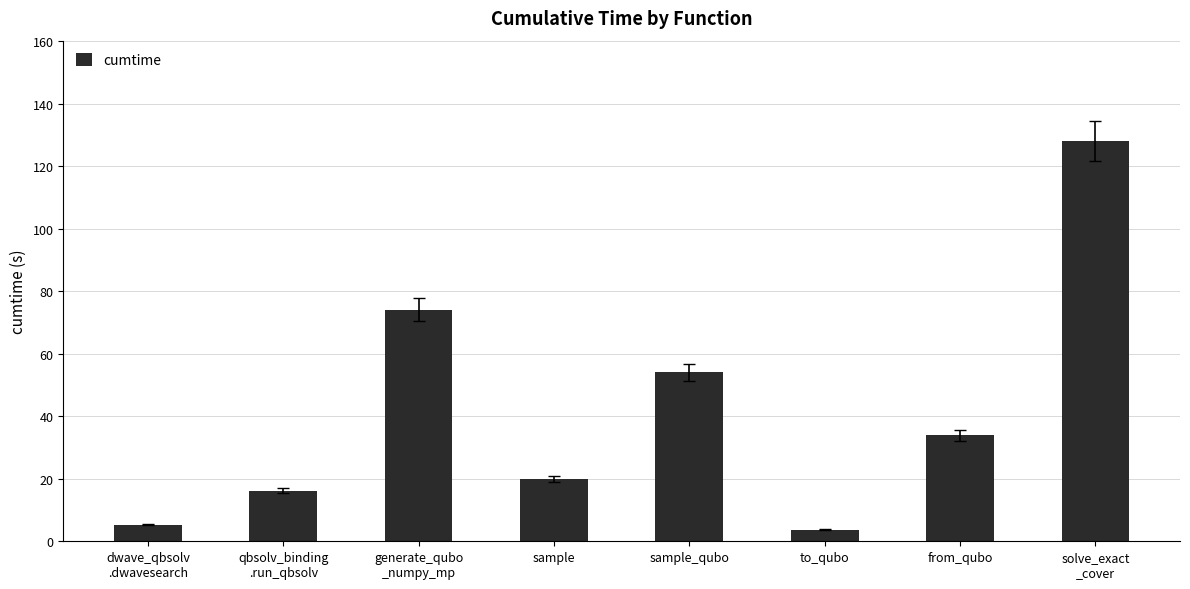

Reading left to right, extract all data points from this chart.

5.4	16.2	74.0	19.9	54.1	3.7	33.9	128.1